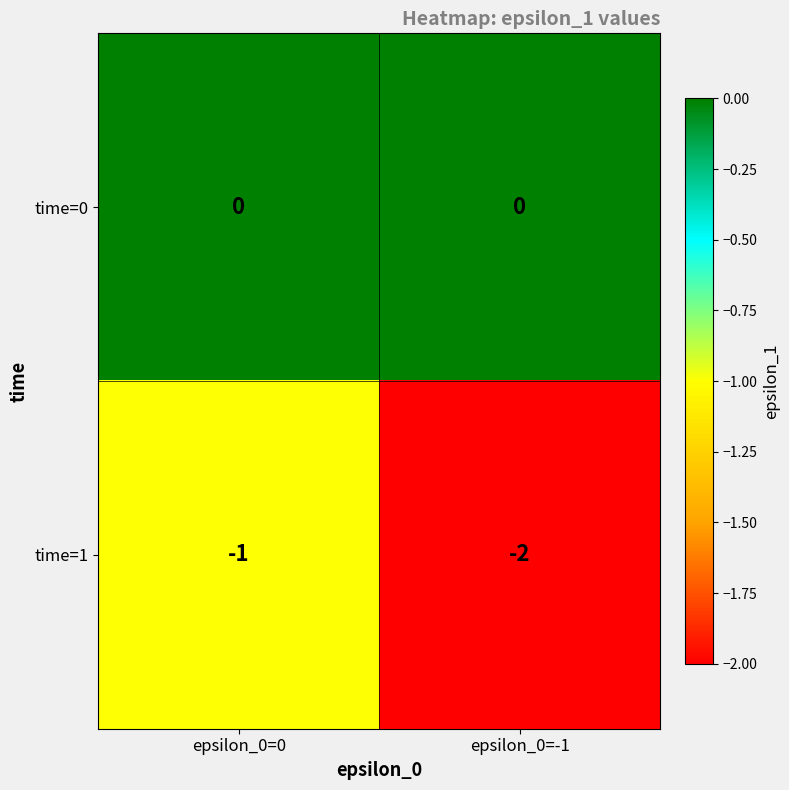

How many categories are shown in the chart?

2